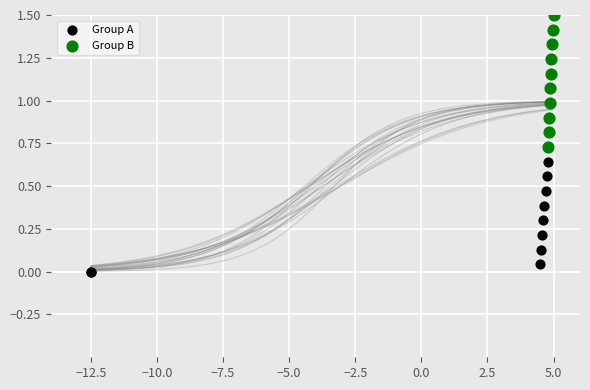

Which series contains the highest Y value?

Group B